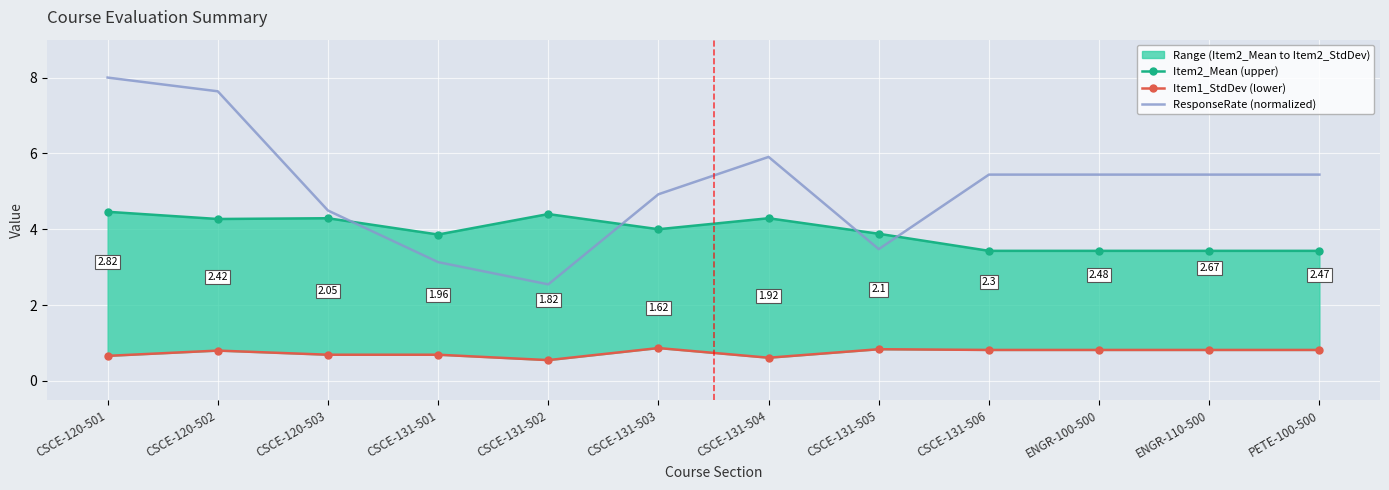

At which category does Item1_StdDev (lower) reach its first local valley?

CSCE-131-502